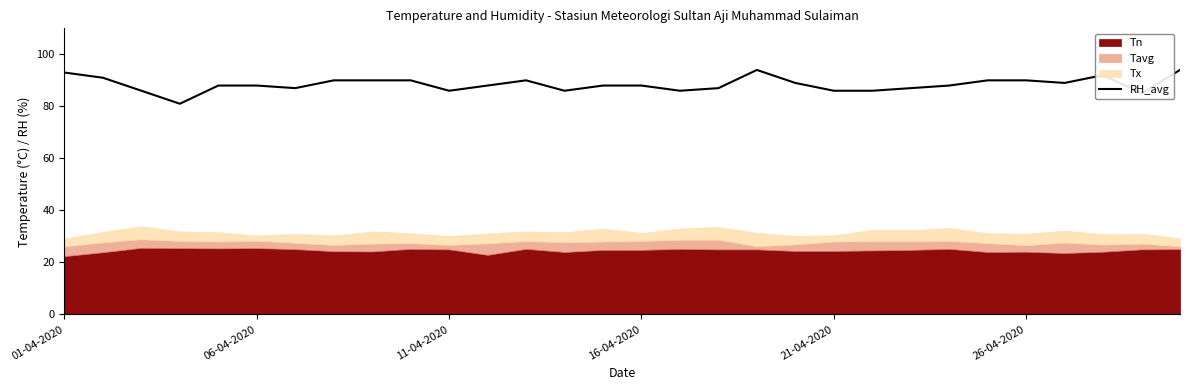

At which category does the chart reach its peak across all series?

18